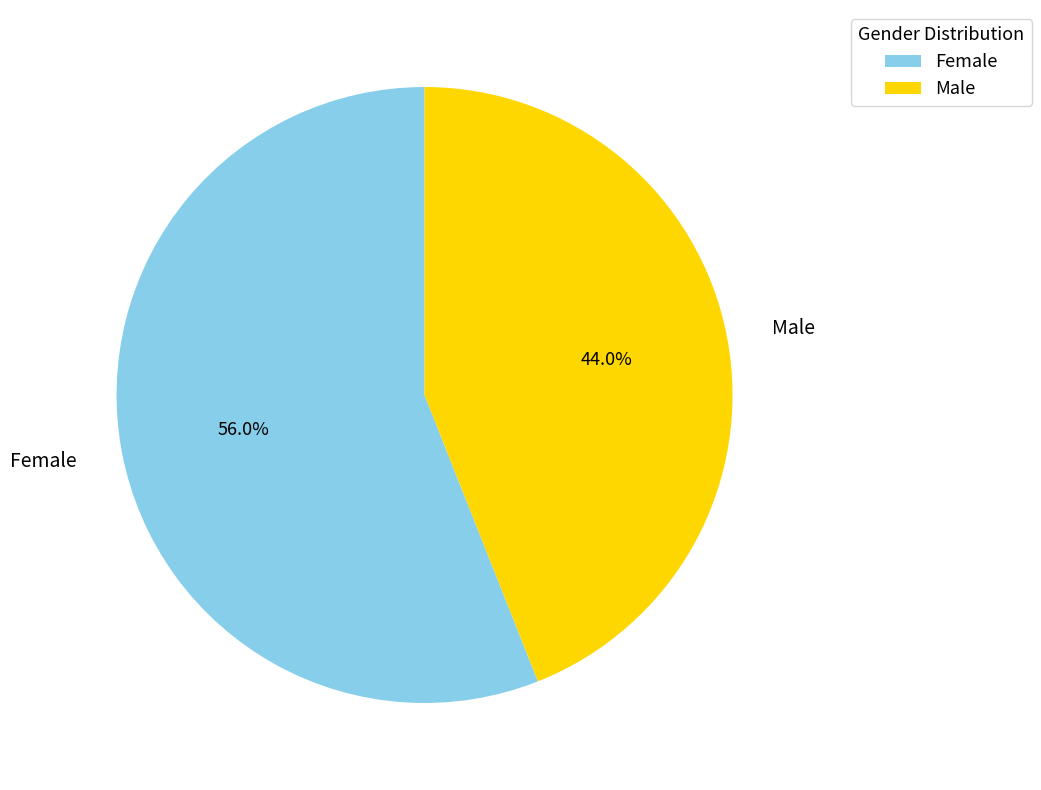

To the nearest percent, what percentage of the pie is Female?

56%